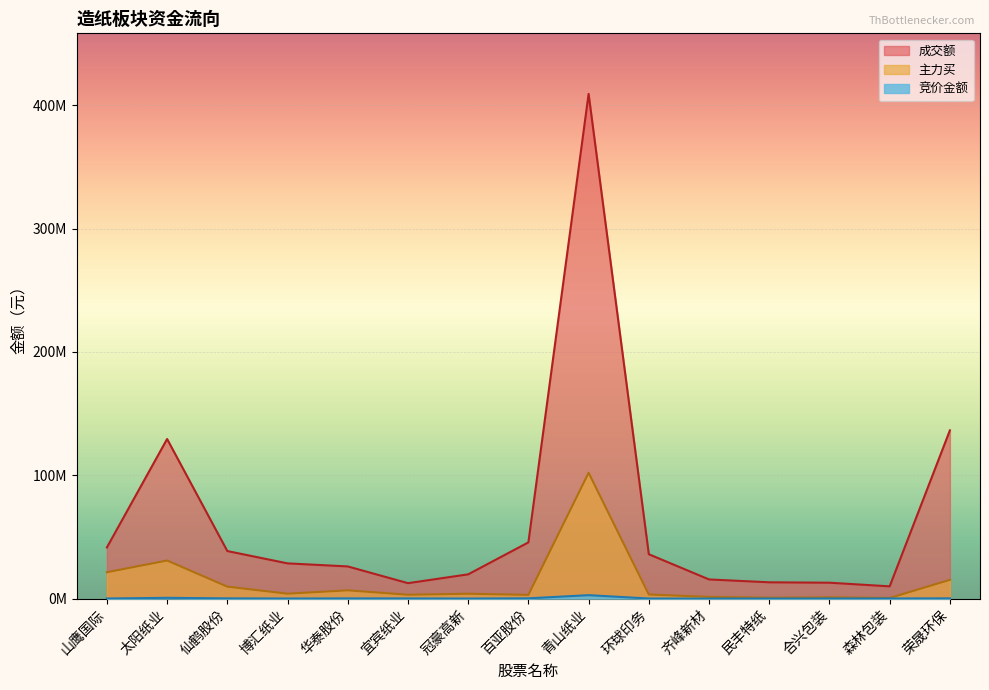

What is the difference between the 竞价金额 values at 华泰股份 and 山鹰国际?

83916